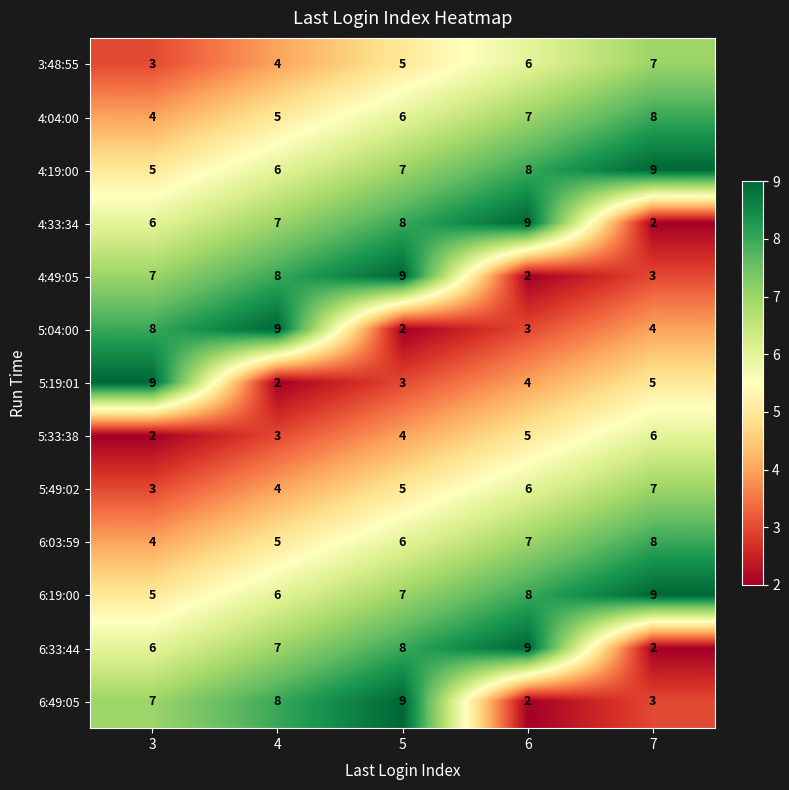

What is the highest value of the 5:19:01 series?

9